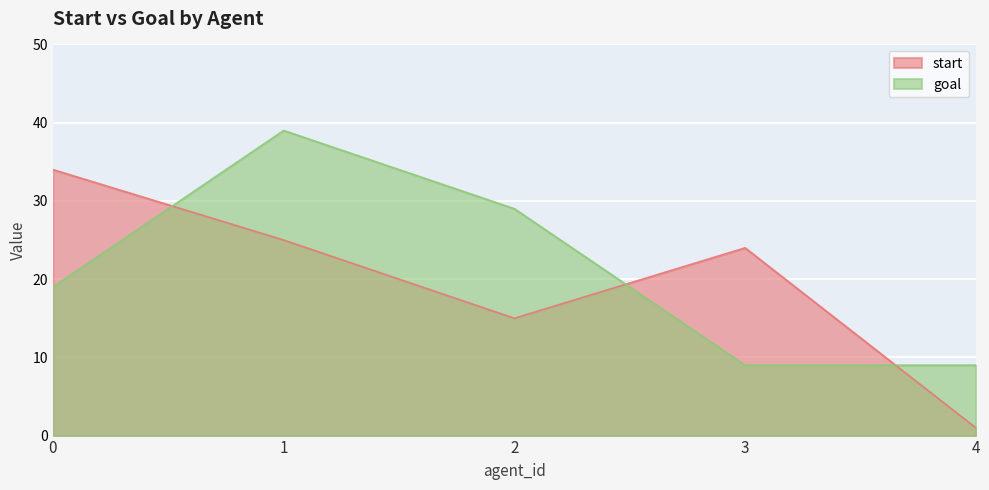

At 2, list the series in order from smallest to largest.

start, goal